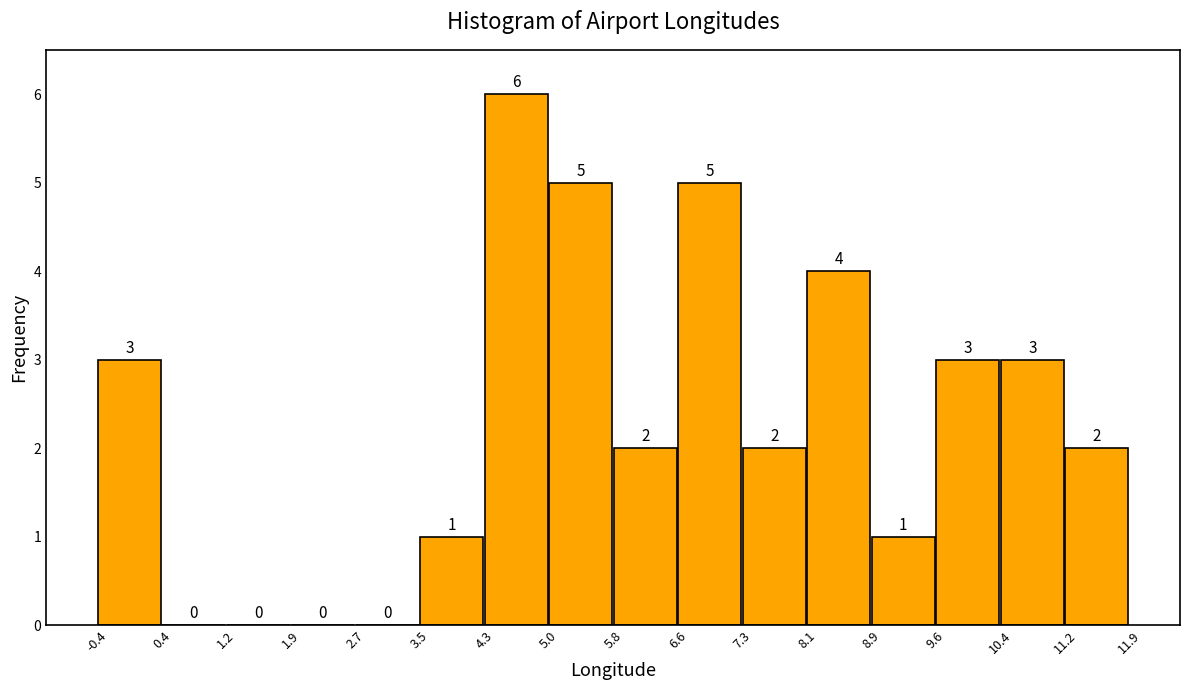

Reading left to right, transcribe this chart: for each bar, give the range it covers on the x-axis and its height.

-0.4 to 0.4: 3
0.4 to 1.2: 0
1.2 to 1.9: 0
1.9 to 2.7: 0
2.7 to 3.5: 0
3.5 to 4.3: 1
4.3 to 5.0: 6
5.0 to 5.8: 5
5.8 to 6.6: 2
6.6 to 7.3: 5
7.3 to 8.1: 2
8.1 to 8.9: 4
8.9 to 9.6: 1
9.6 to 10.4: 3
10.4 to 11.2: 3
11.2 to 11.9: 2